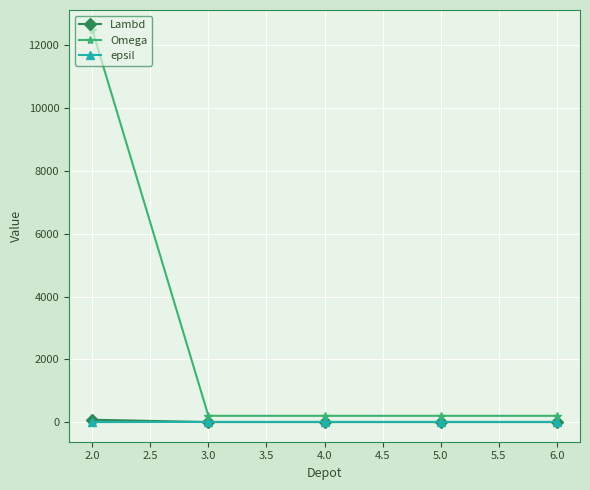

Which series has the largest range (max minus min)?

Omega